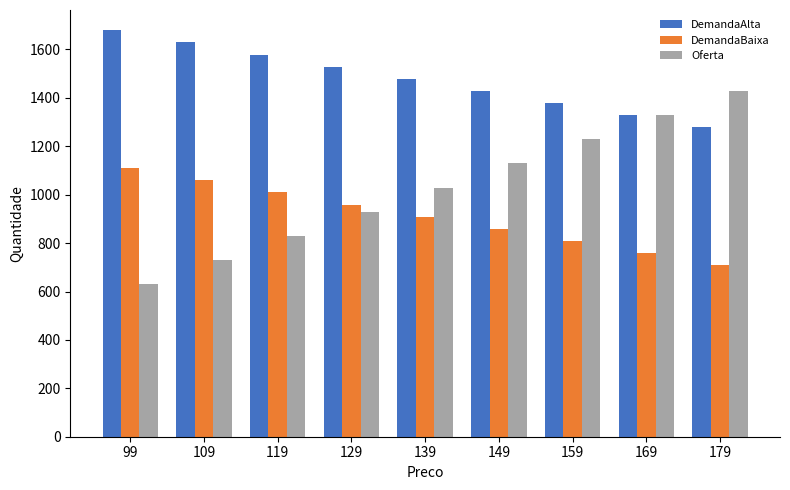

Is it true that Oferta equals 1188.8 at 109?

False